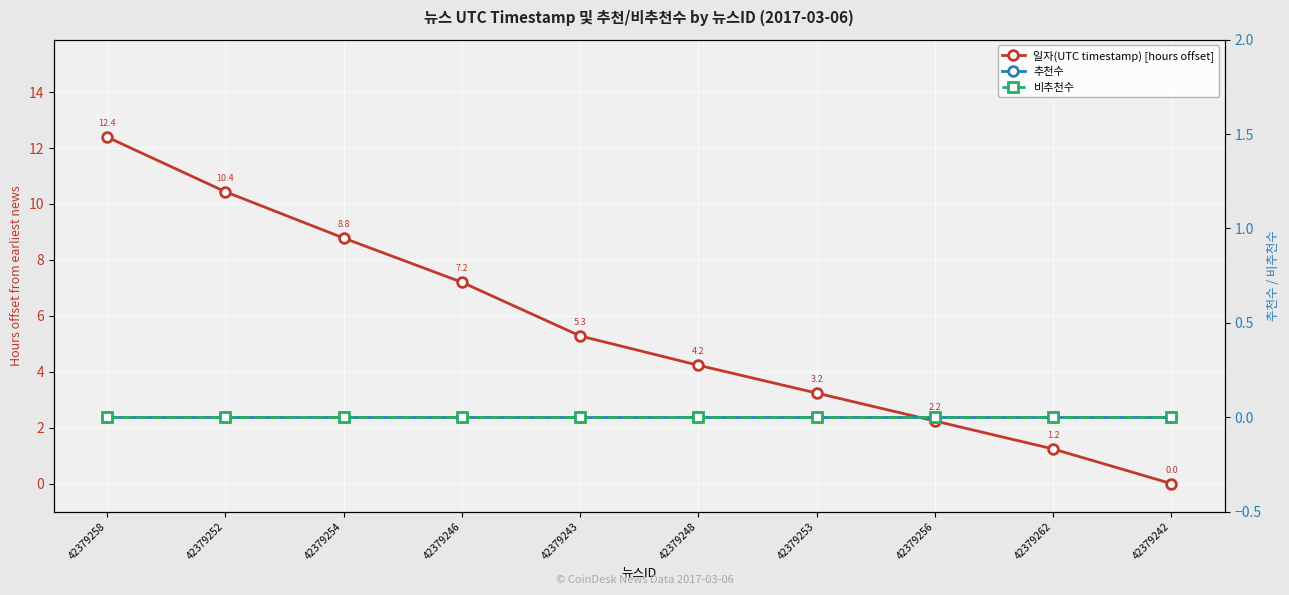

What is the label of the 10th point from the right?

42379258